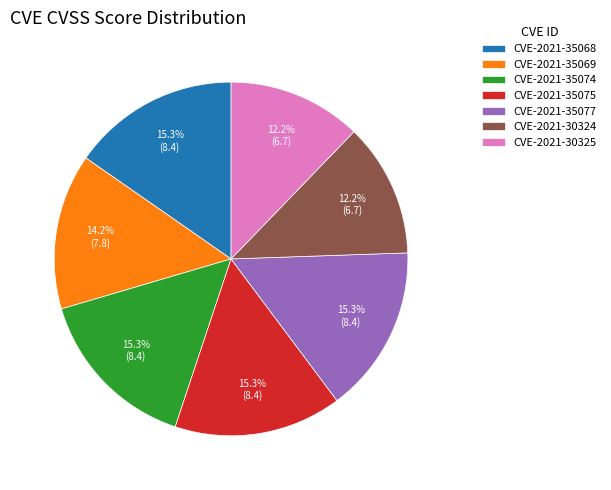

What percentage do CVE-2021-35068 and CVE-2021-35074 together represent?

30.7%